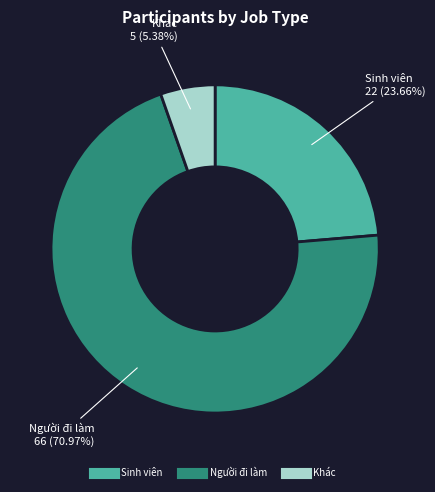

Between Sinh viên and Khác, which is larger?

Sinh viên